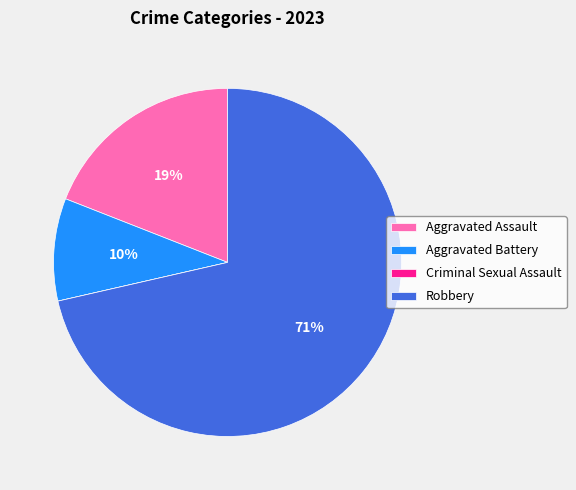

To the nearest percent, what is the difference between the largest and smallest slice percentages?

71%